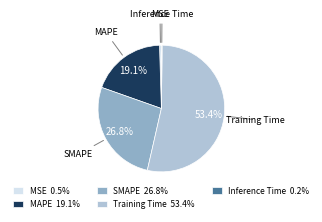

To the nearest percent, what is the difference between the MSE and Training Time slice percentages?

53%